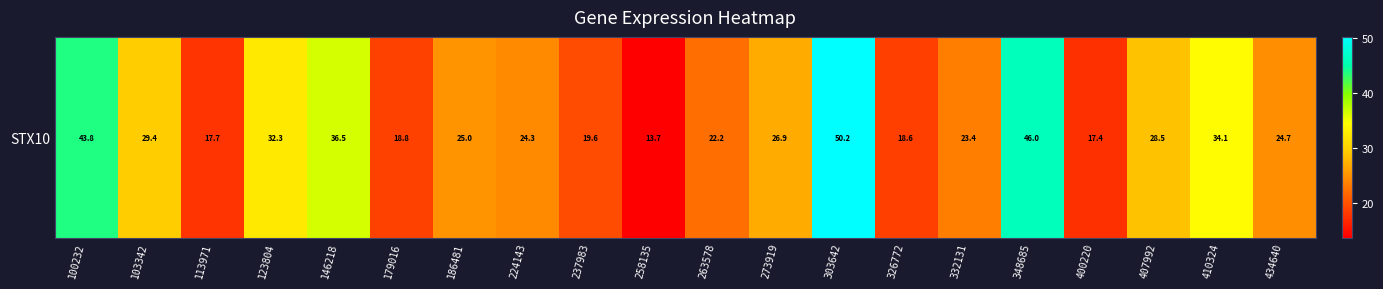

What is the sum of all values?

553.1